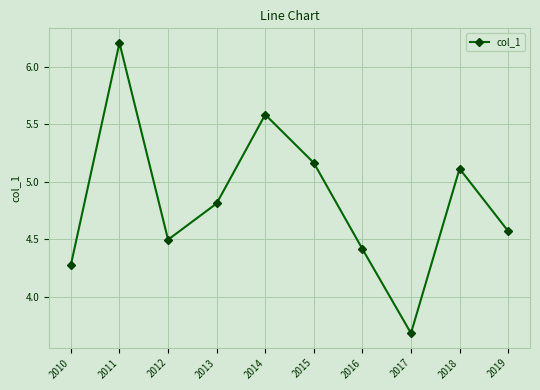

Rank the categories by value from highest to lowest.

2011, 2014, 2015, 2018, 2013, 2019, 2012, 2016, 2010, 2017